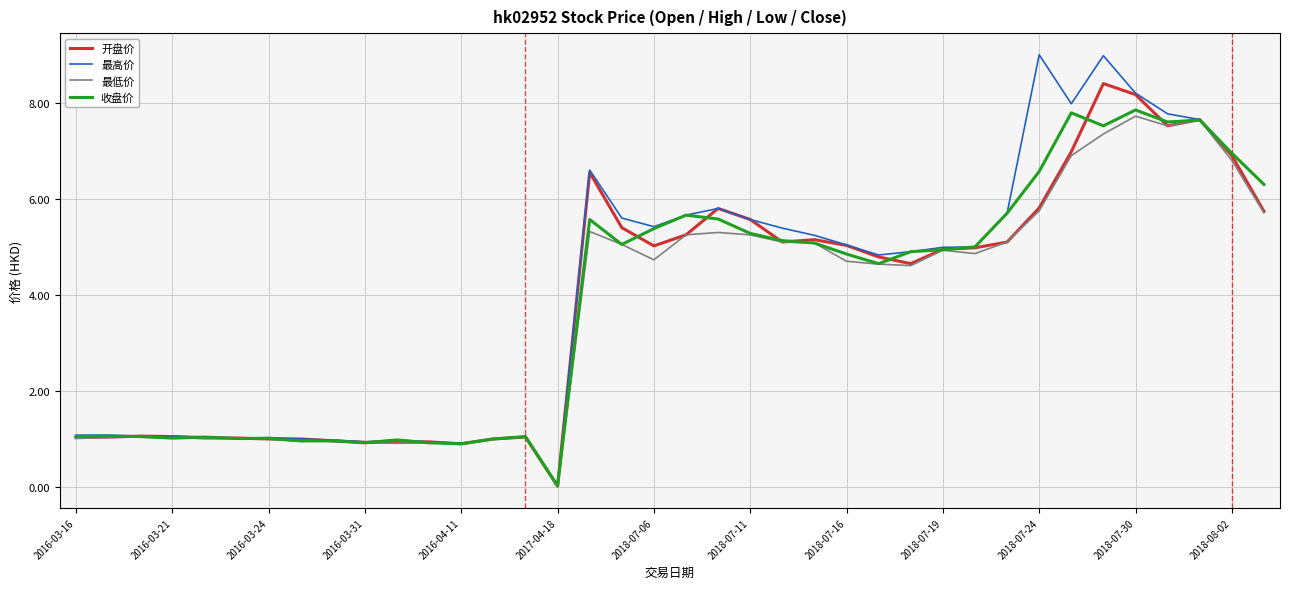

Which series has the largest range (max minus min)?

最高价